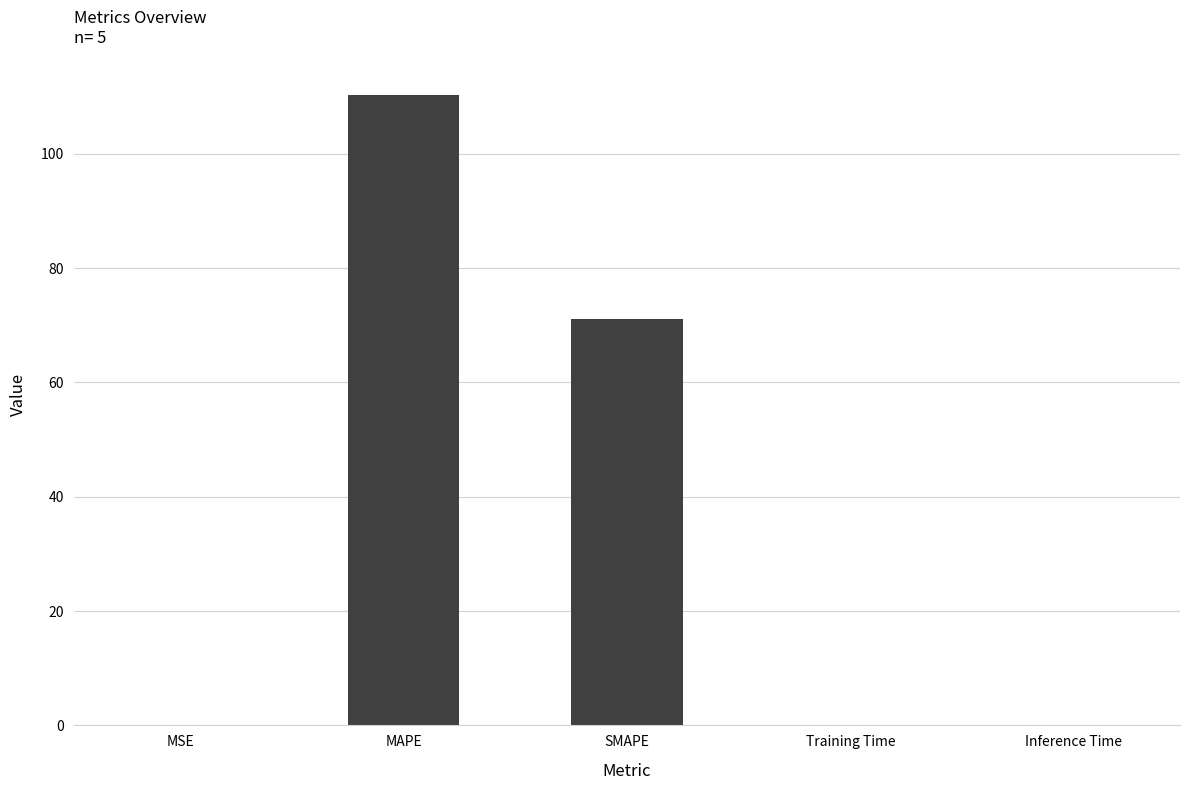

What is the greatest value displayed?

110.3